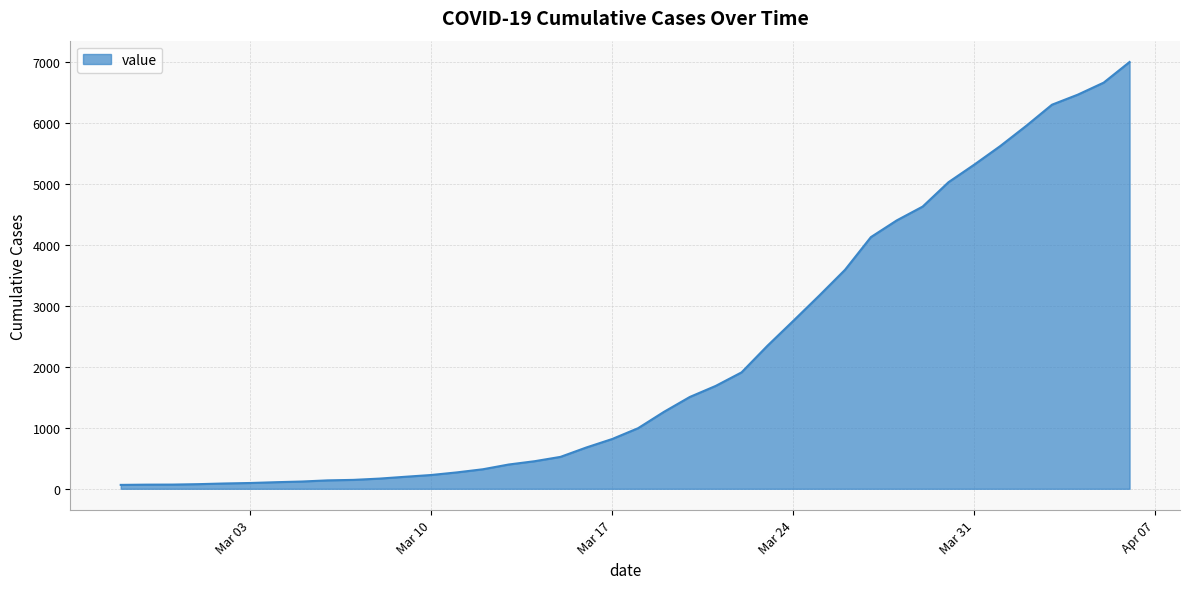

What is the difference between the maximum and minimum values?

6931